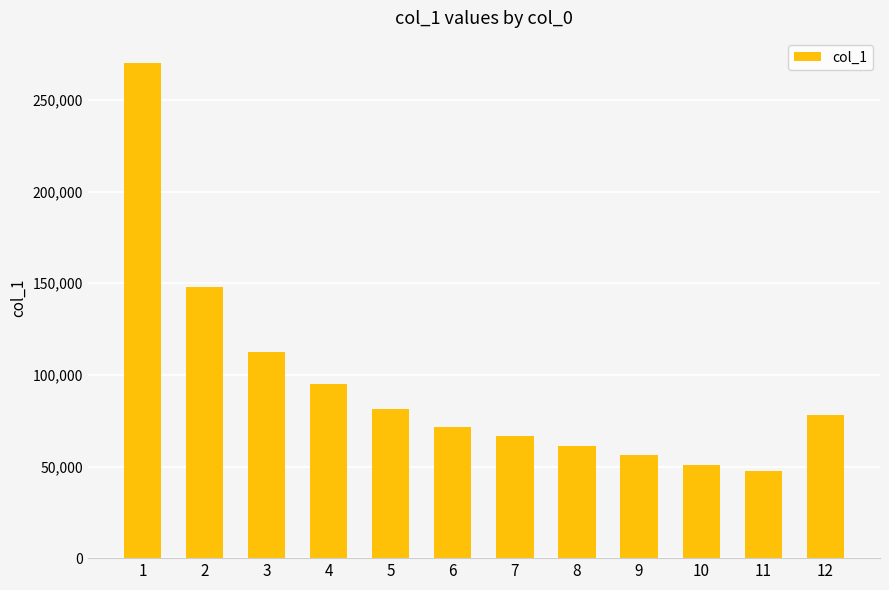

The value at 9 is 78785. True or false?

False